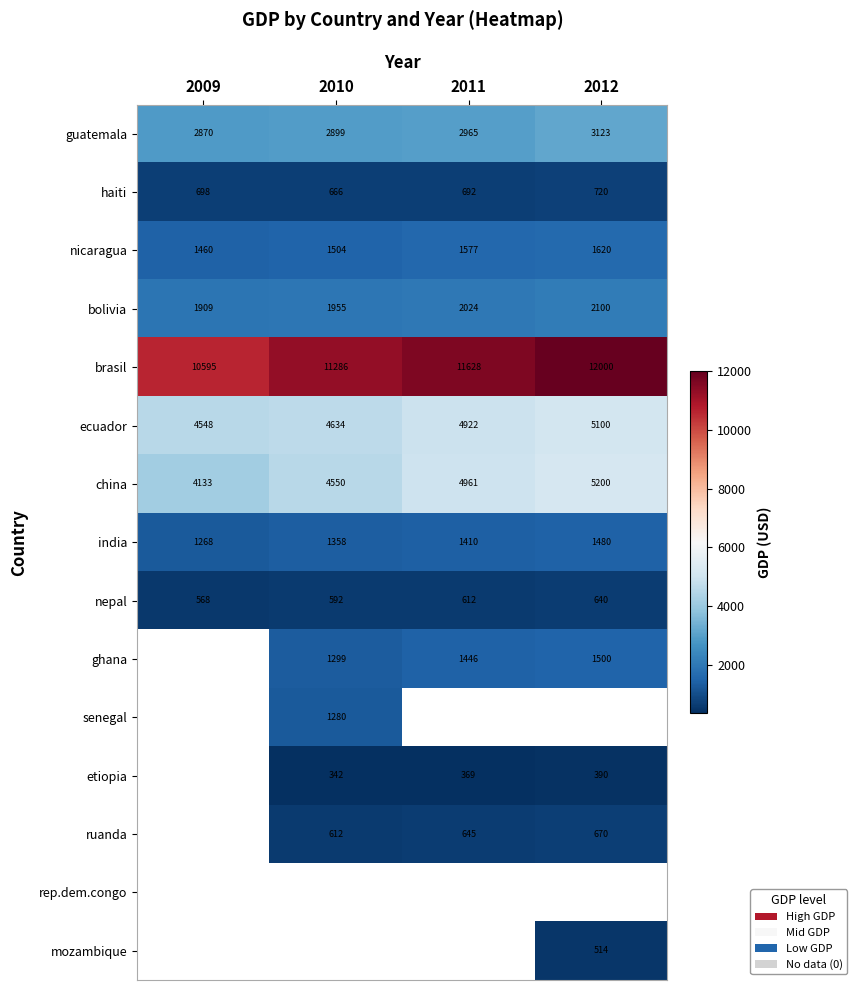

The ghana series shows 1921 at 2010. True or false?

False